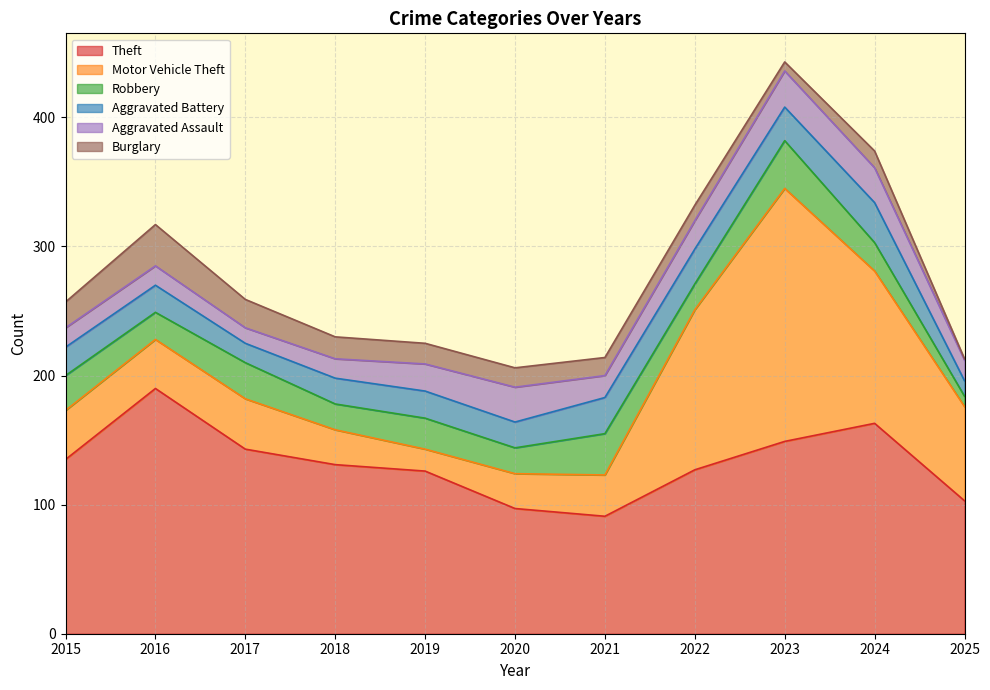

Where is the first local minimum for Aggravated Assault?

2017